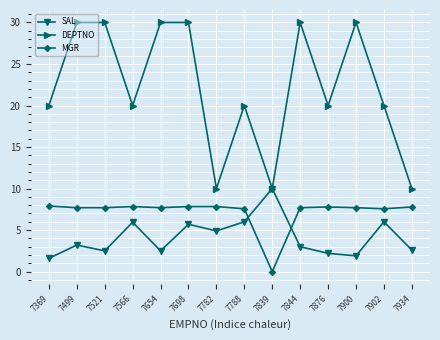

The value of MGR at 7369 is 4.1. True or false?

False